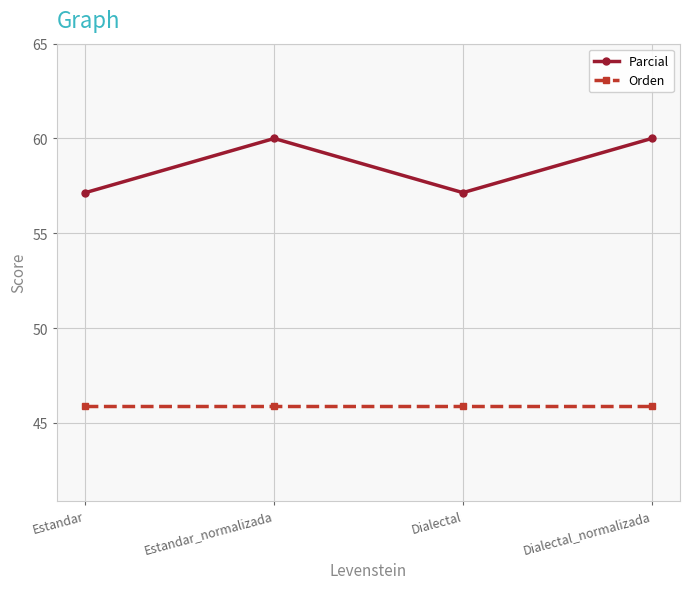

What is the sum of all Parcial values?

234.3